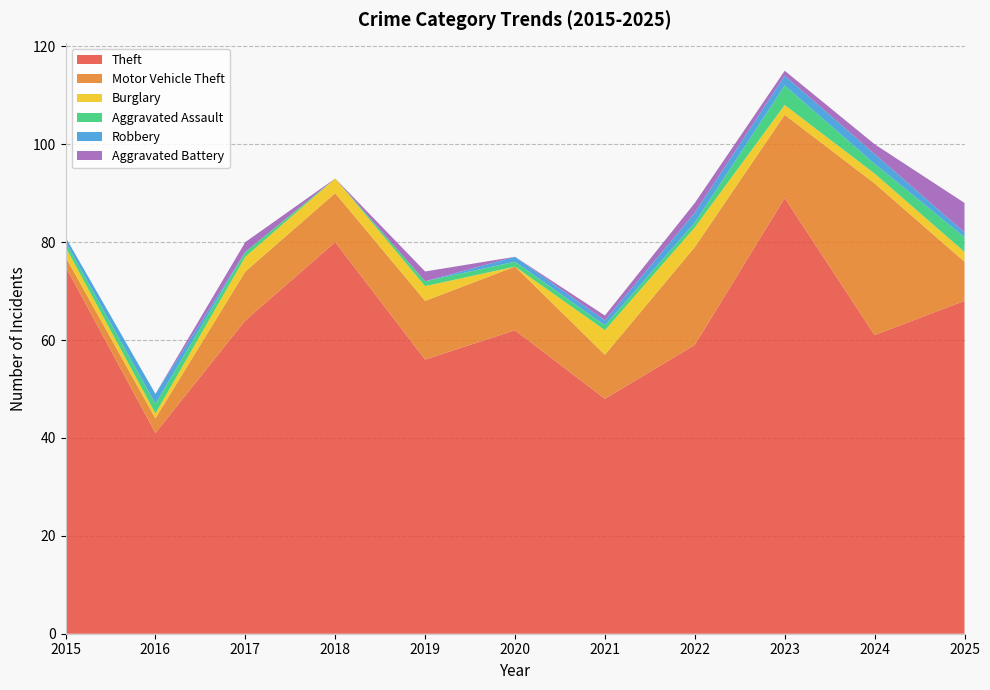

Reading left to right, transcribe all the data shown in this chart.

Theft: 2015=75	2016=41	2017=64	2018=80	2019=56	2020=62	2021=48	2022=59	2023=89	2024=61	2025=68
Motor Vehicle Theft: 2015=2	2016=3	2017=10	2018=10	2019=12	2020=13	2021=9	2022=20	2023=17	2024=31	2025=8
Burglary: 2015=2	2016=1	2017=3	2018=3	2019=3	2020=0	2021=5	2022=4	2023=2	2024=2	2025=2
Aggravated Assault: 2015=1	2016=2	2017=1	2018=0	2019=1	2020=1	2021=1	2022=1	2023=4	2024=2	2025=3
Robbery: 2015=1	2016=2	2017=0	2018=0	2019=0	2020=1	2021=1	2022=2	2023=2	2024=2	2025=1
Aggravated Battery: 2015=0	2016=0	2017=2	2018=0	2019=2	2020=0	2021=1	2022=2	2023=1	2024=2	2025=6